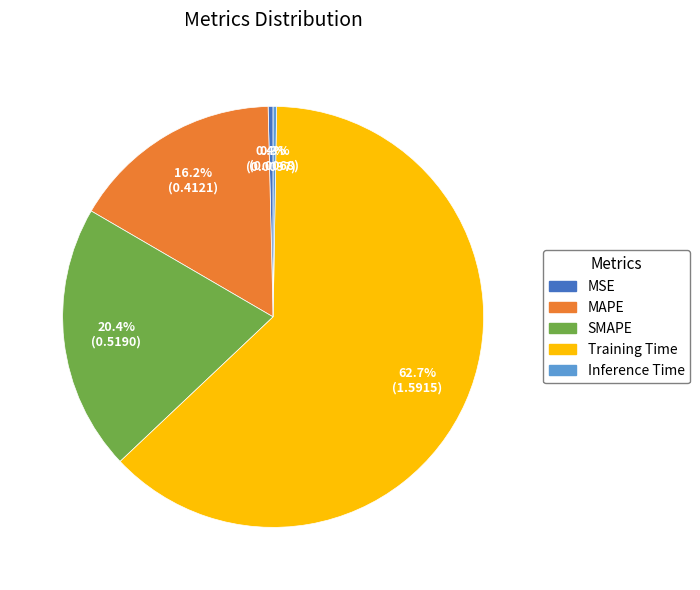

Is there a majority slice in this chart?

Yes